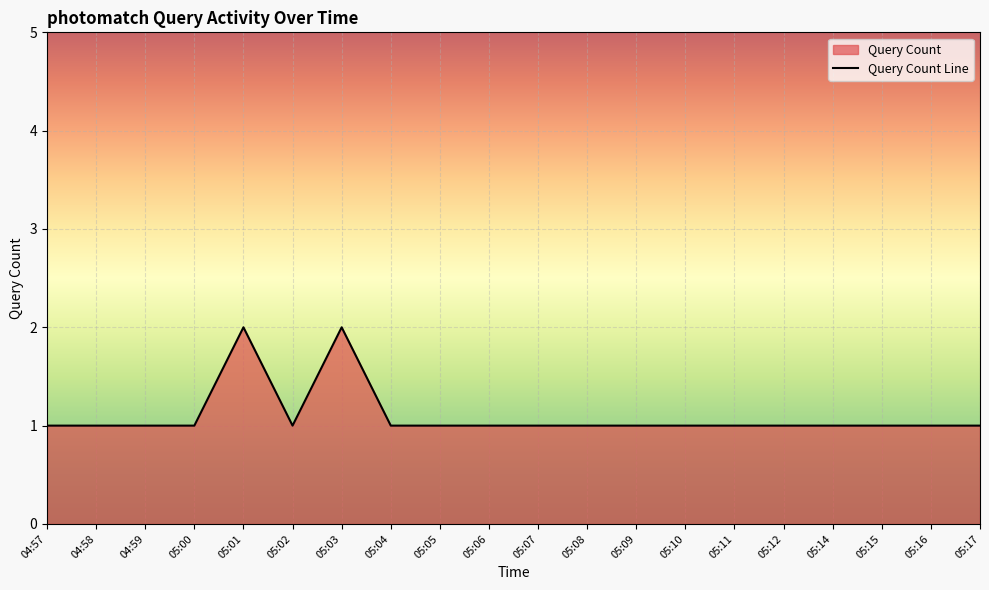

Count the number of categories in the chart.

20